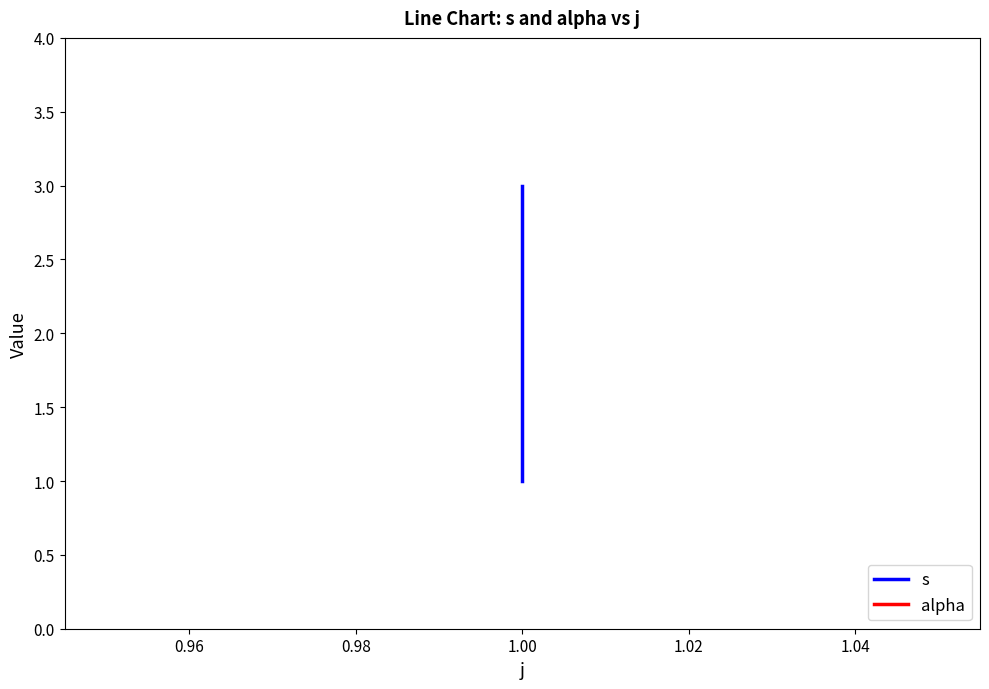

What is the value of the s point at the 3rd from the left?

3